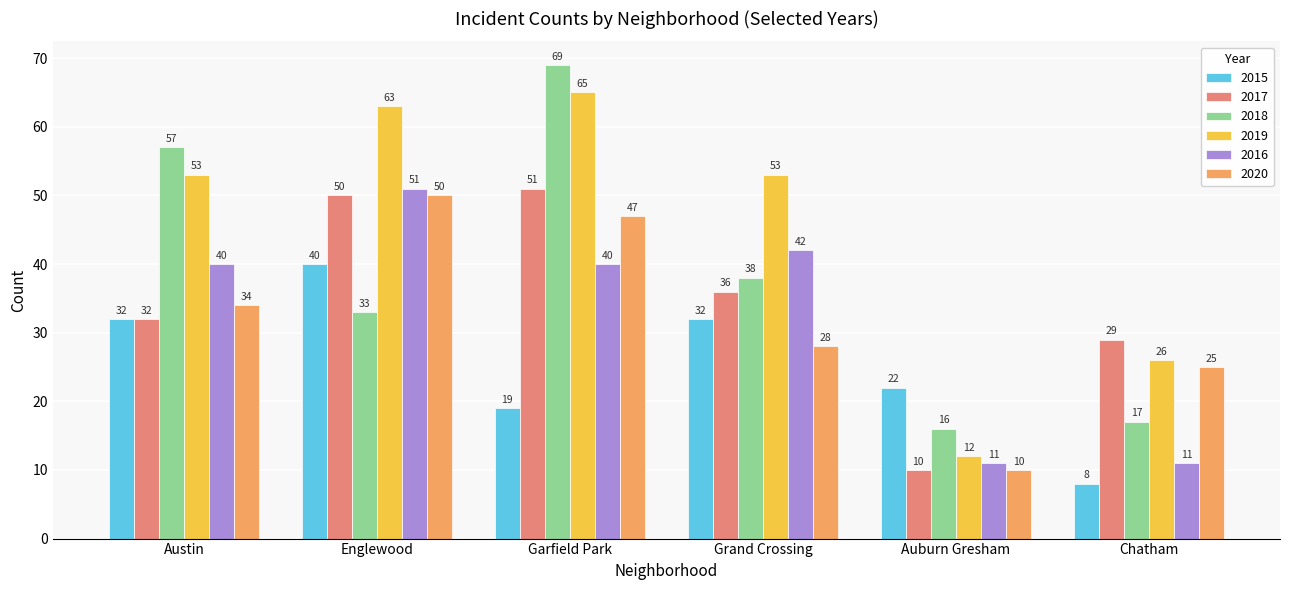

What is the spread (max minus min) of values at Garfield Park?

50